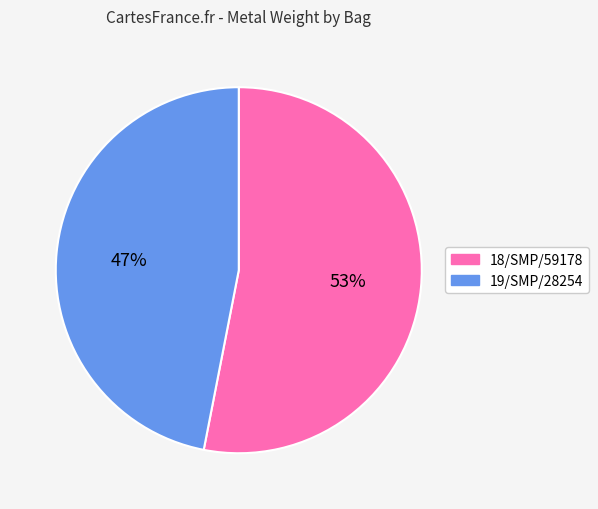

To the nearest percent, what is the combined percentage of 19/SMP/28254 and 18/SMP/59178?

100%